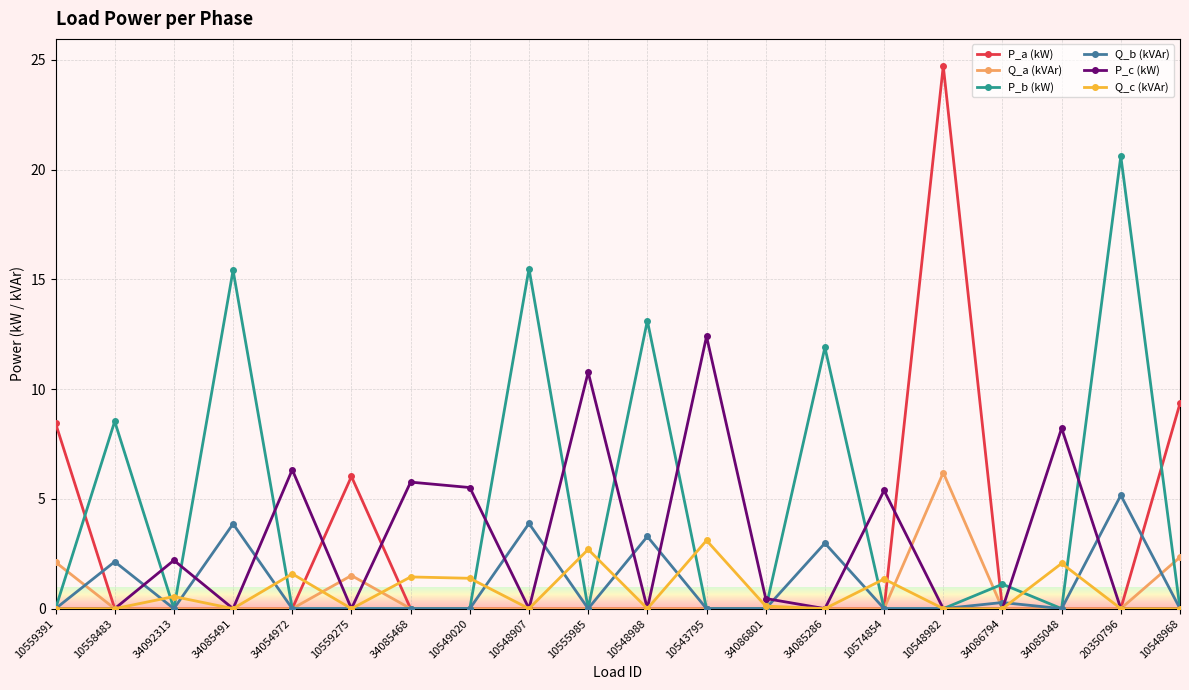

What is the sum of all Q_c (kVAr) values?

14.3